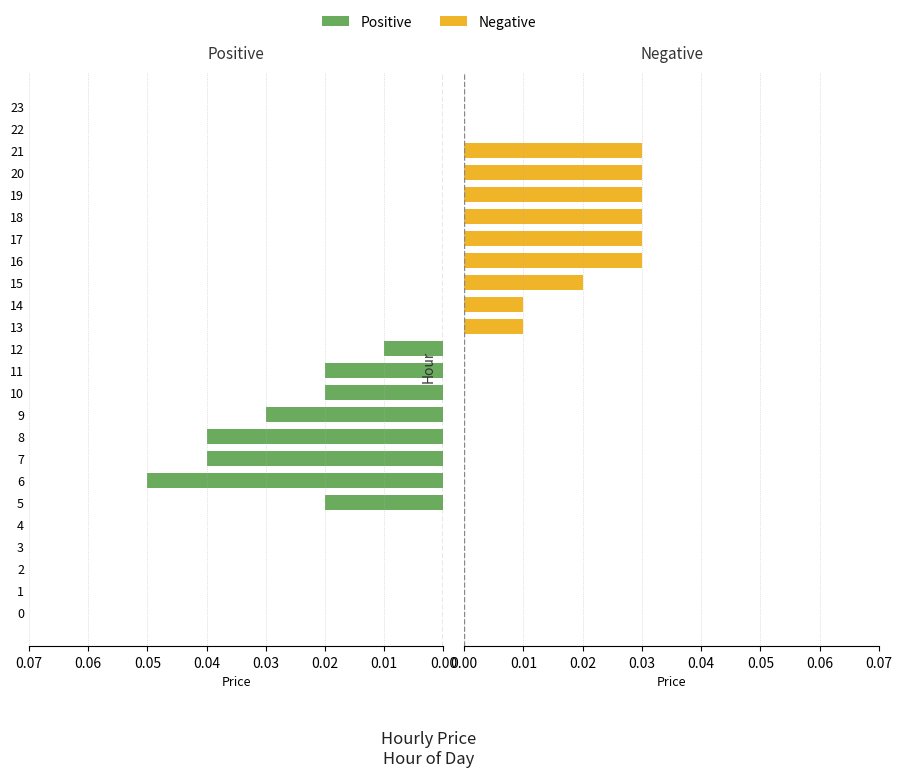

How many series are shown in this chart?

2